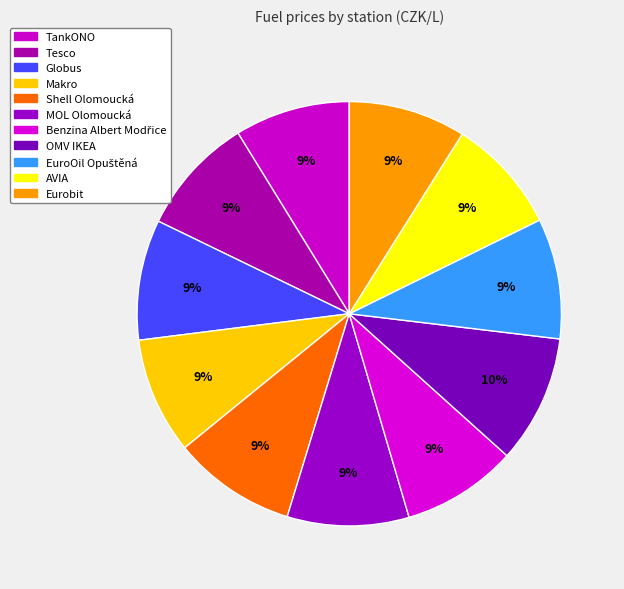

To the nearest percent, what is the average slice percentage?

9%